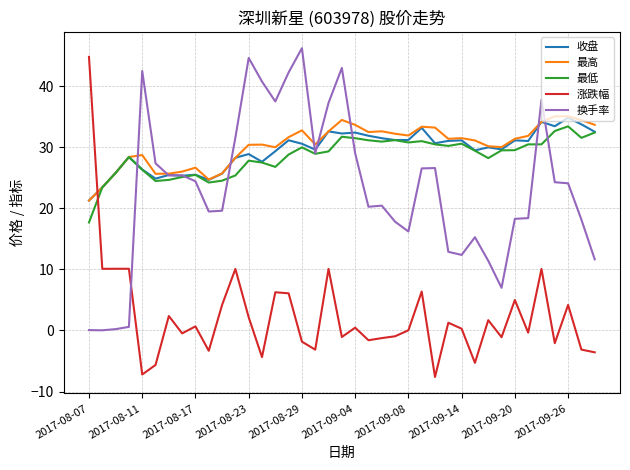

Which series has the largest range (max minus min)?

涨跌幅